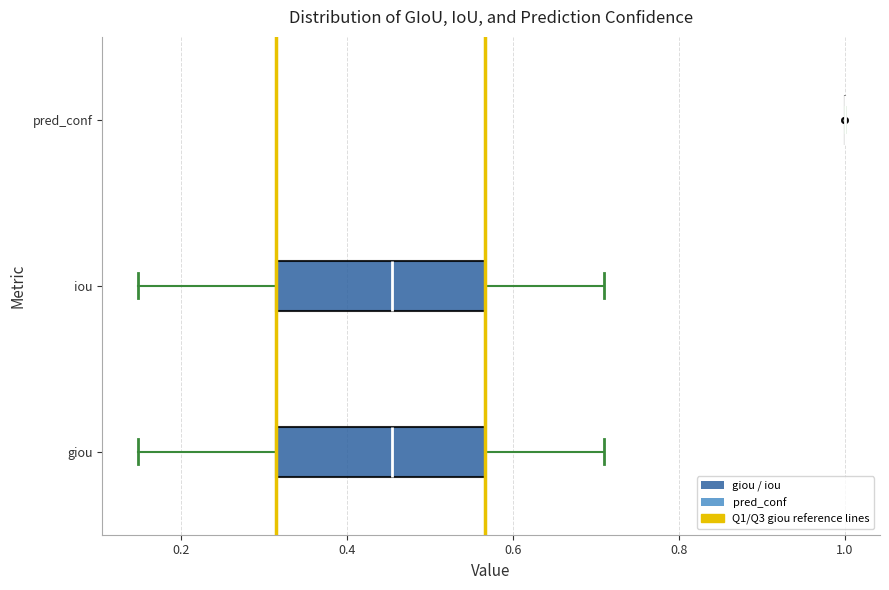

Where is the left edge of the box for iou on the x-axis? The values are not printed on the chart, so give them approximately, as read against the axis.

0.32